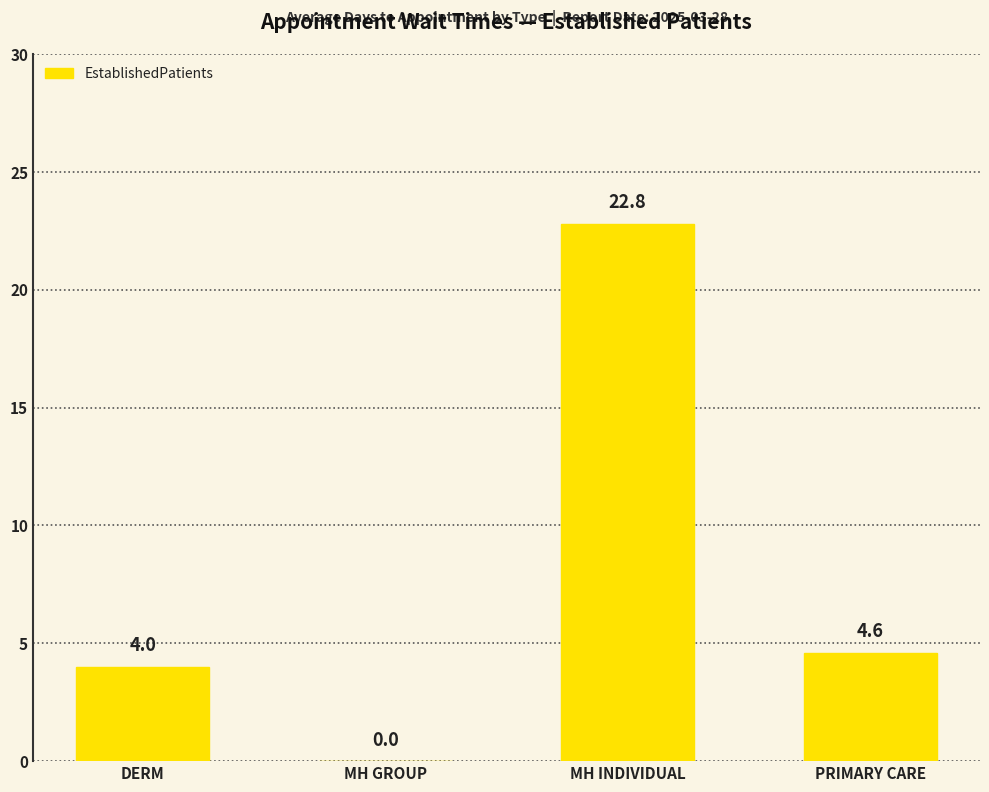

What is the greatest value displayed?

22.8